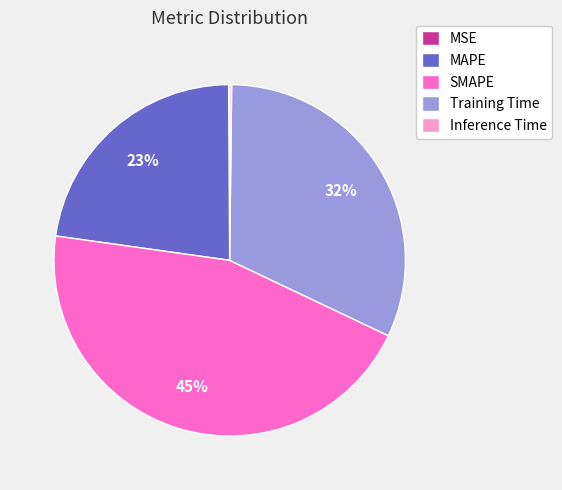

Which category has the biggest portion of the pie?

SMAPE